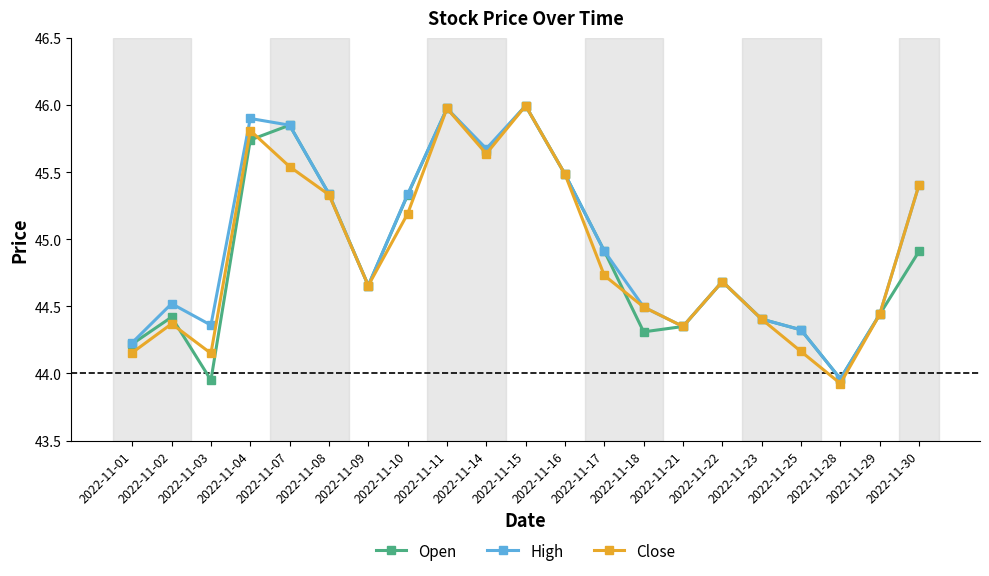

Which series has the largest range (max minus min)?

Close